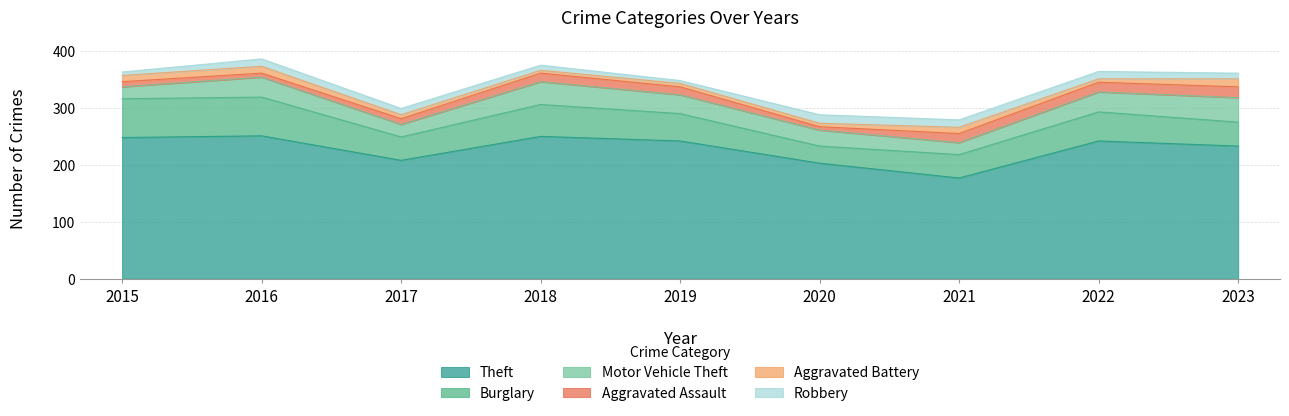

What is the total value across all series at 2023?

361